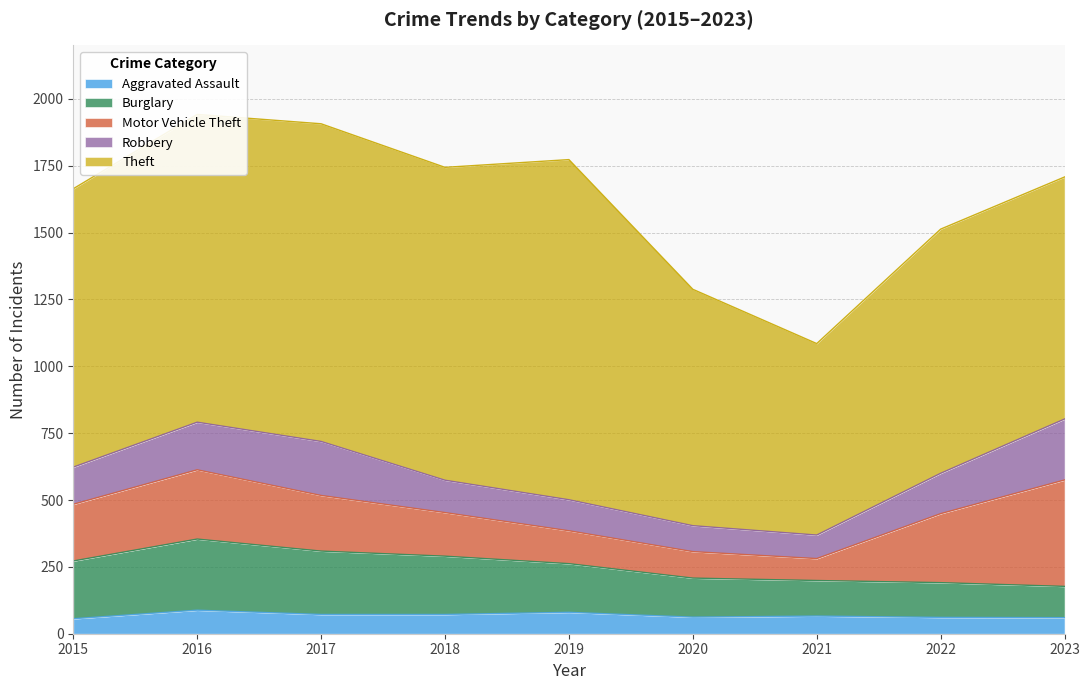

Is the value of Burglary at 2022 greater than the value of Theft at 2023?

No